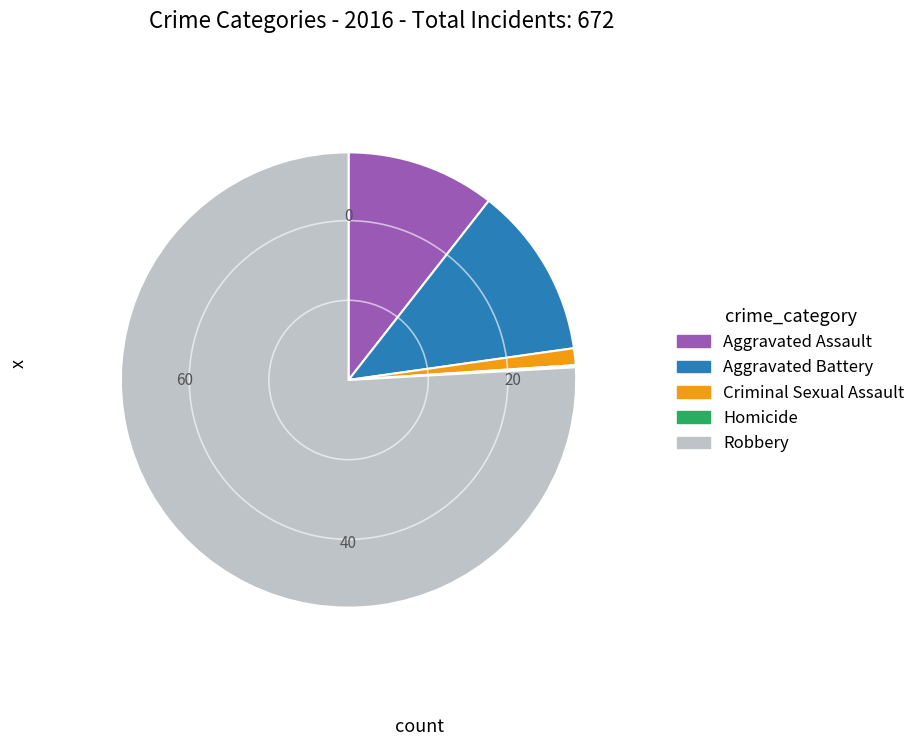

Which has a higher value, Criminal Sexual Assault or Robbery?

Robbery